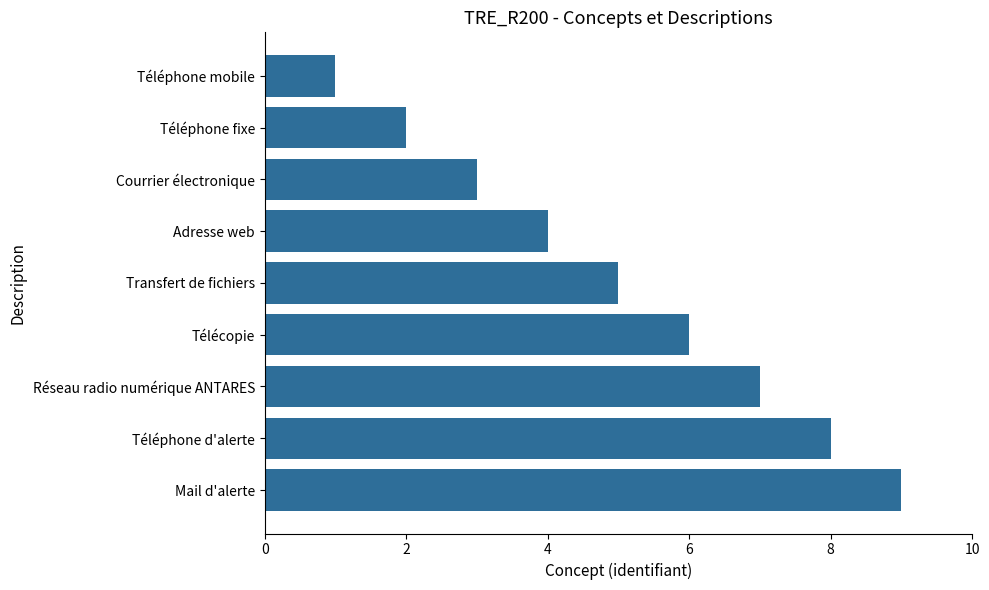

The value at Téléphone d'alerte is 8. True or false?

True